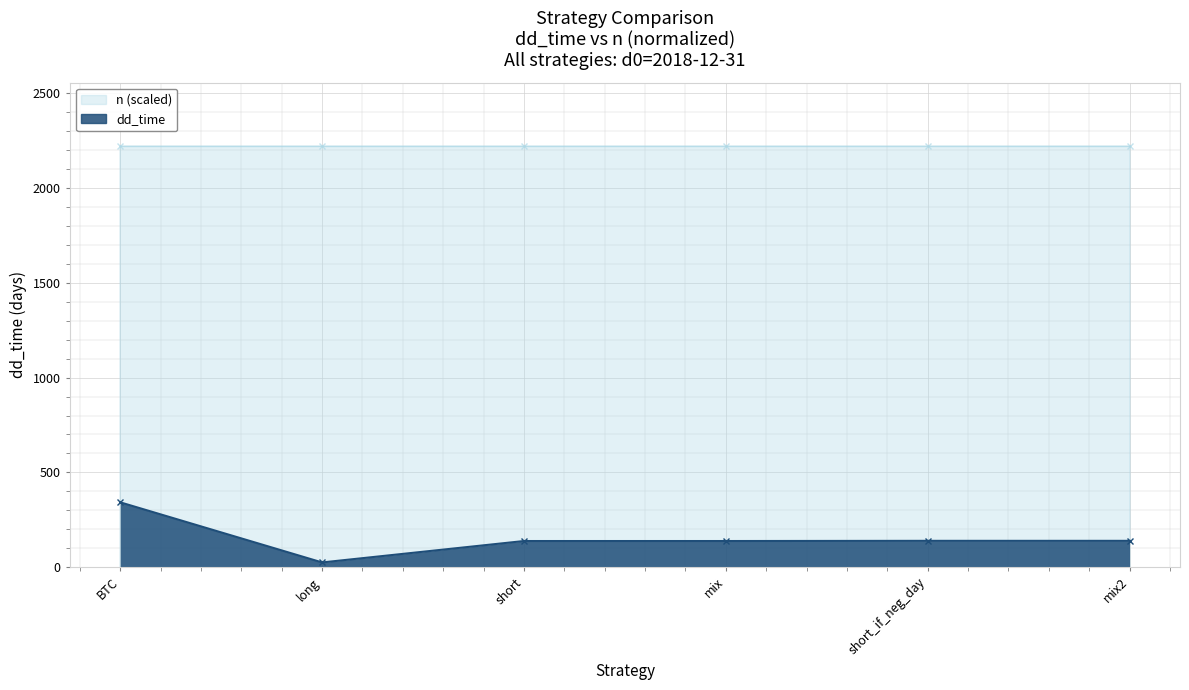

Between long and short_if_neg_day, which is larger?

short_if_neg_day